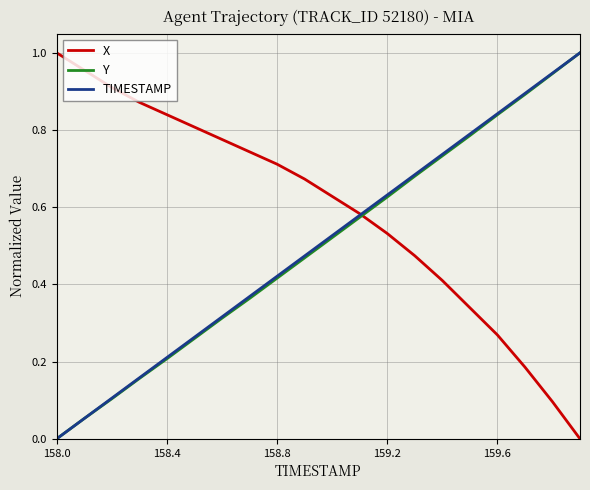

How many categories are shown in the chart?

20